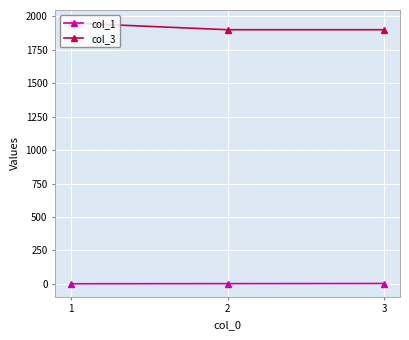

List the series in order of their overall mean, lowest first.

col_1, col_3